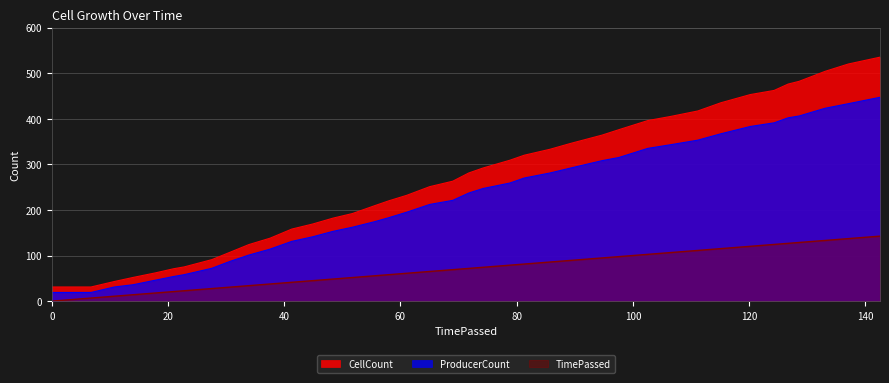

List the series in order of their peak value, lowest first.

TimePassed, ProducerCount, CellCount